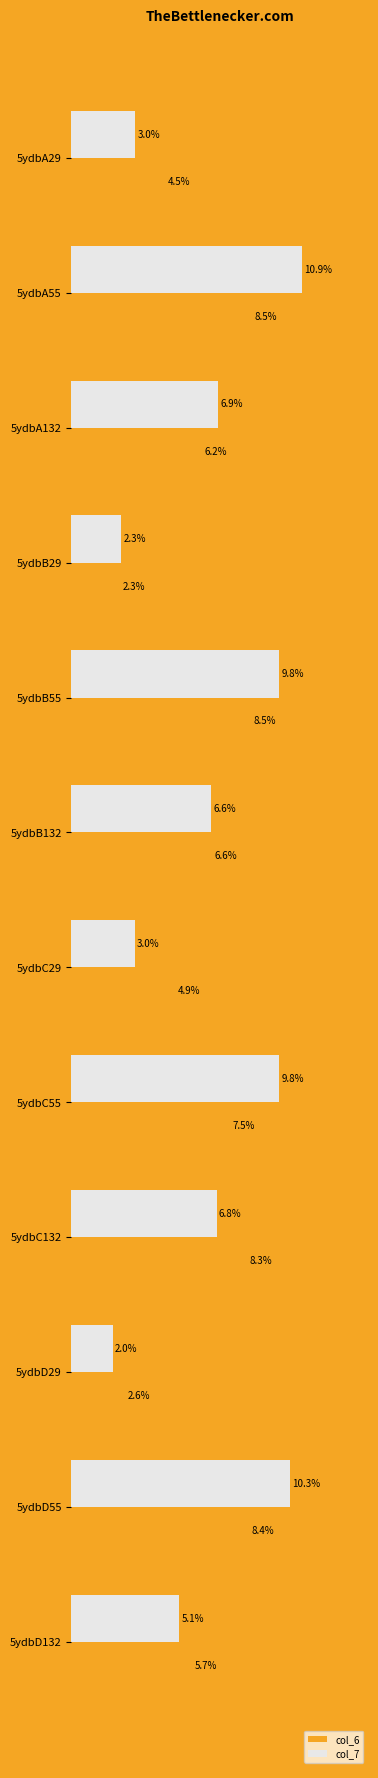

Which category has the lowest value in the col_7 series?

5ydbD29